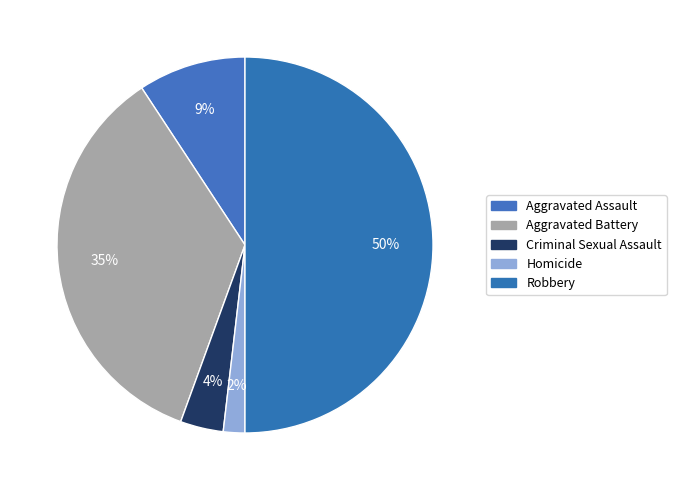

Is Criminal Sexual Assault the majority of the pie?

No